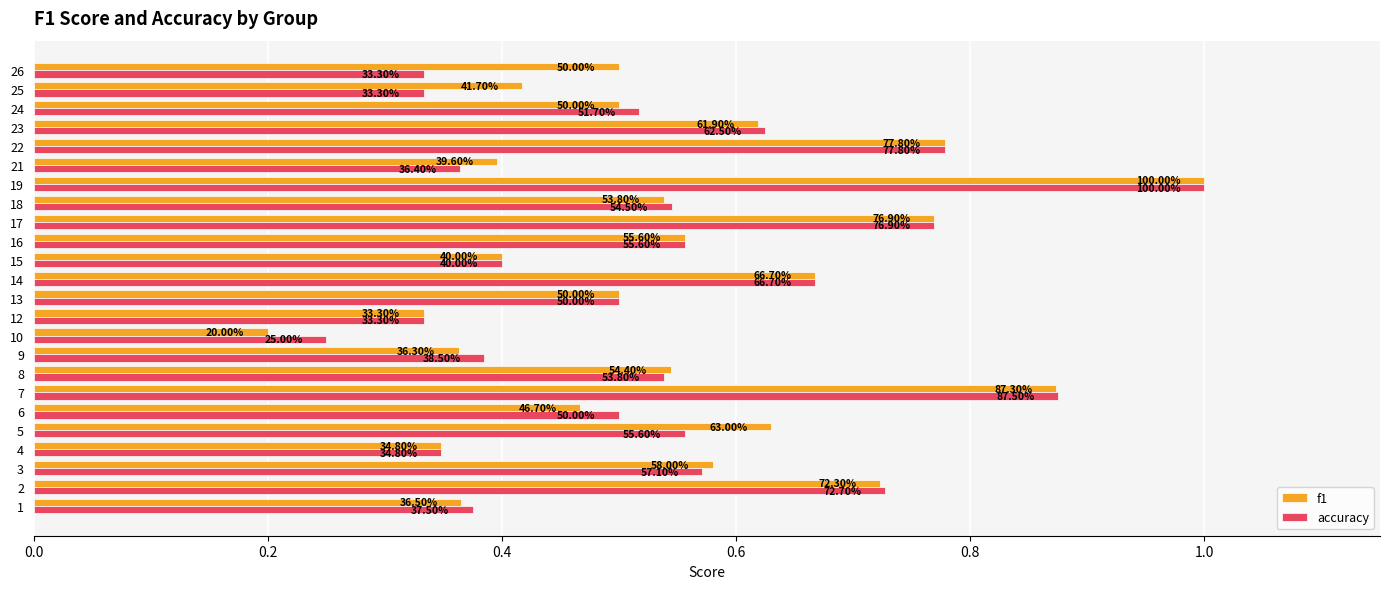

Which series changed the most between 14 and 17?

f1